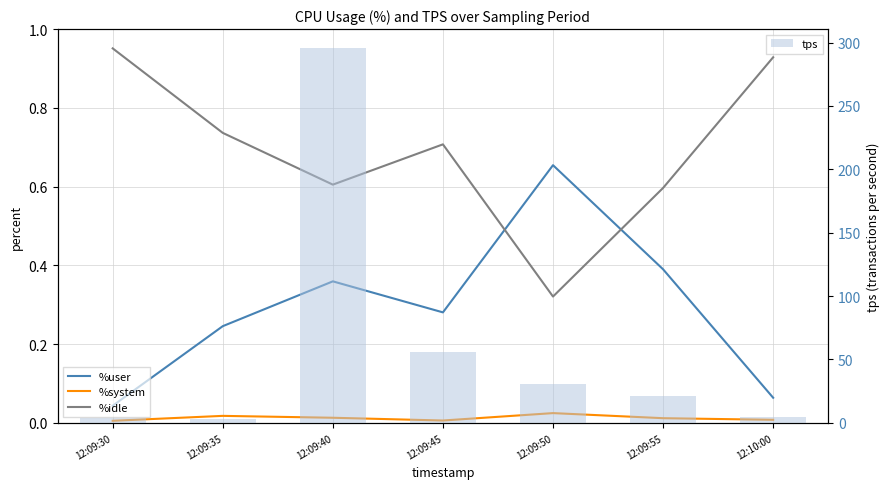

What is the sum of all %idle values?

4.8